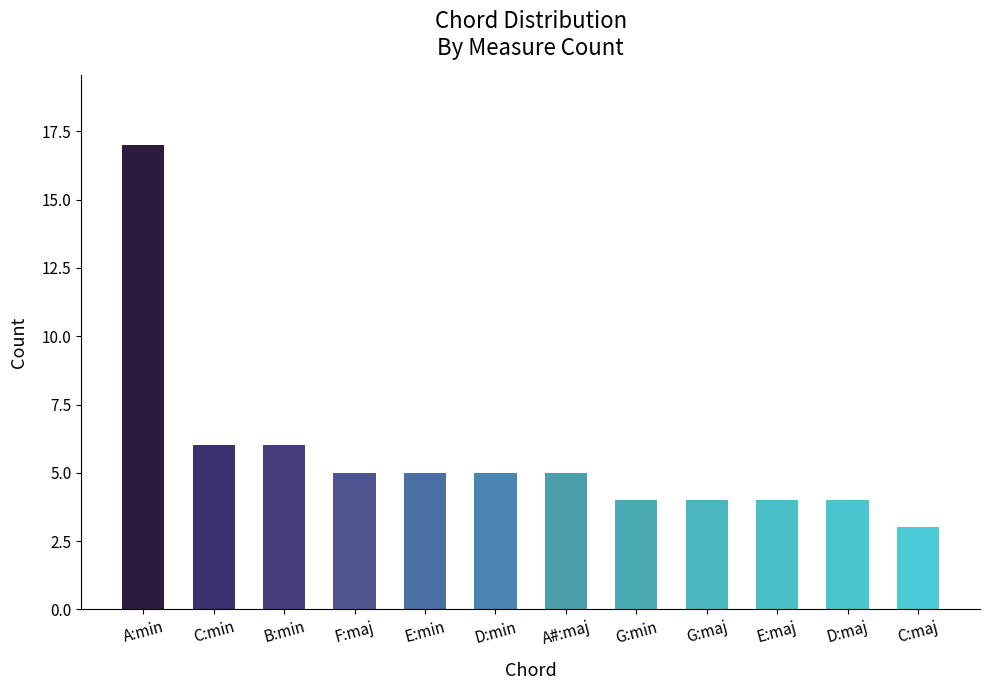

Reading left to right, extract all data points from this chart.

A:min=17	C:min=6	B:min=6	F:maj=5	E:min=5	D:min=5	A#:maj=5	G:min=4	G:maj=4	E:maj=4	D:maj=4	C:maj=3